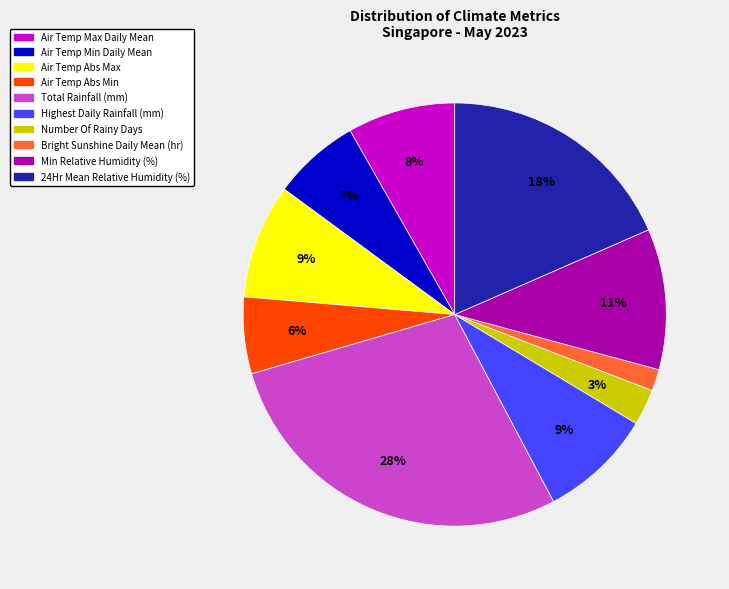

To the nearest percent, what is the average slice percentage?

10%